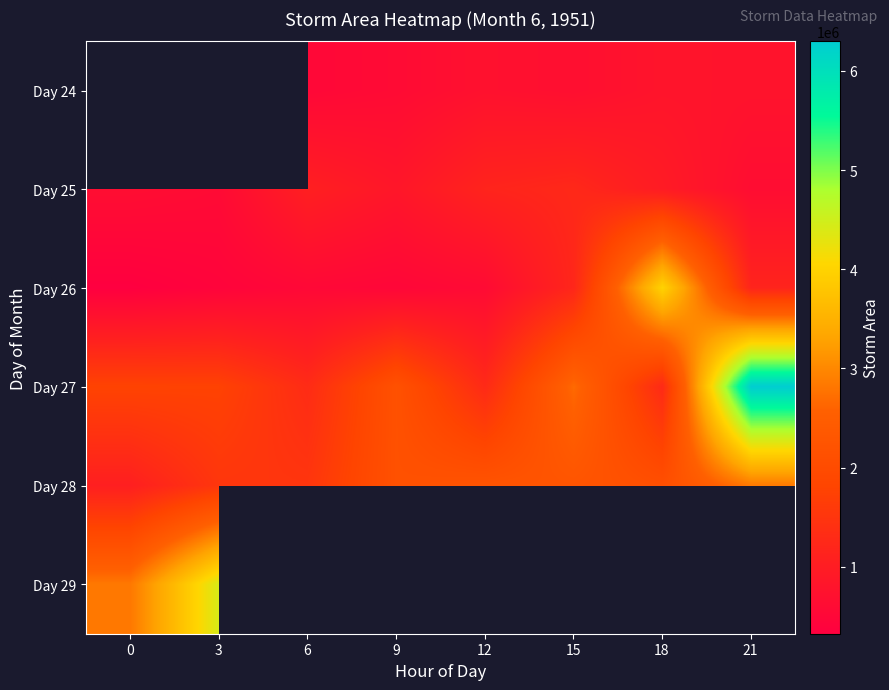

What is the sum of all Day 26 values?

8744375.0